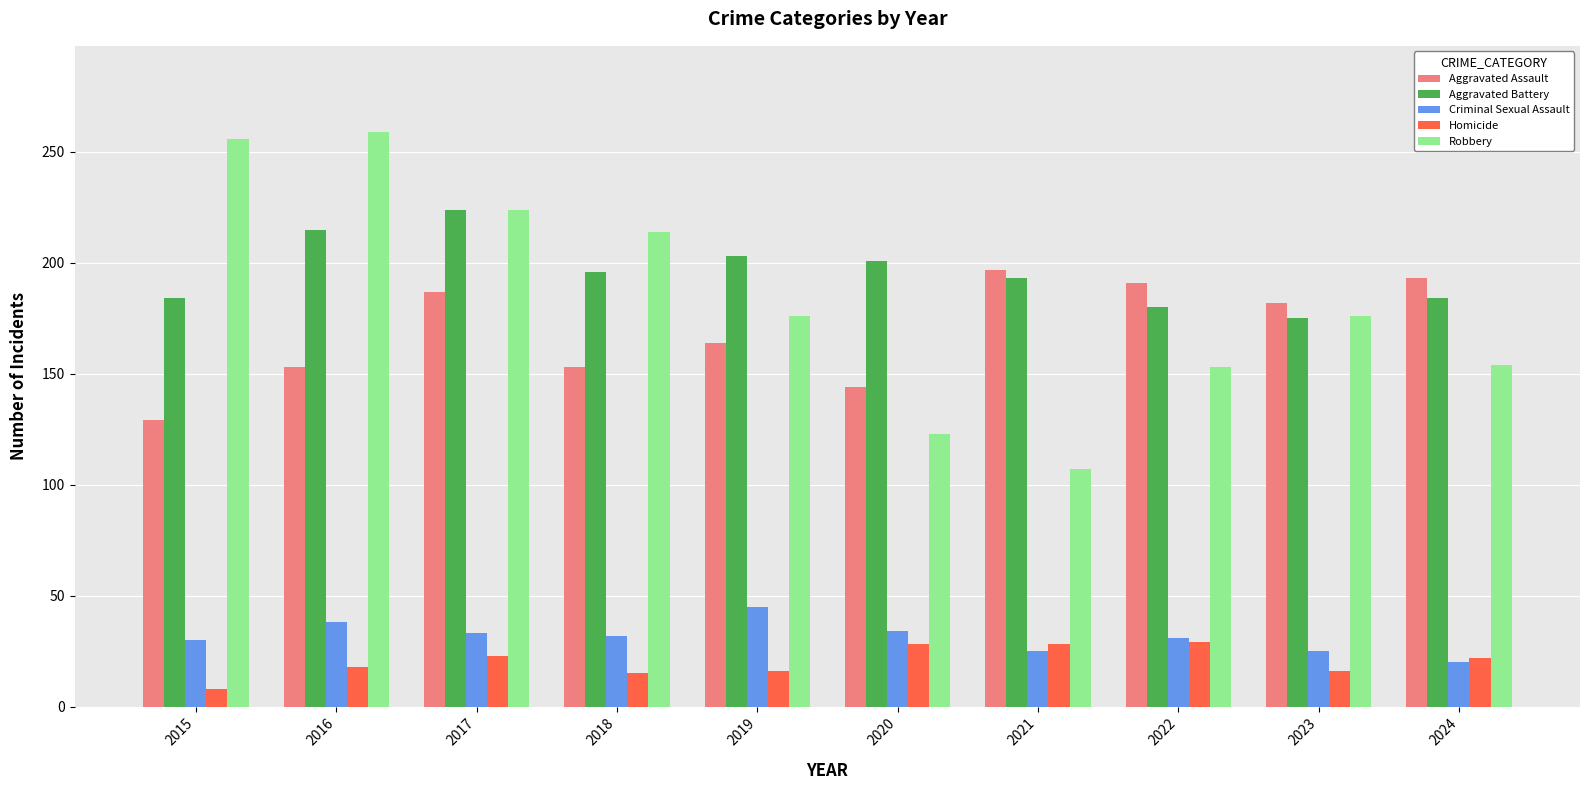

Which series changed the most between 2017 and 2018?

Aggravated Assault